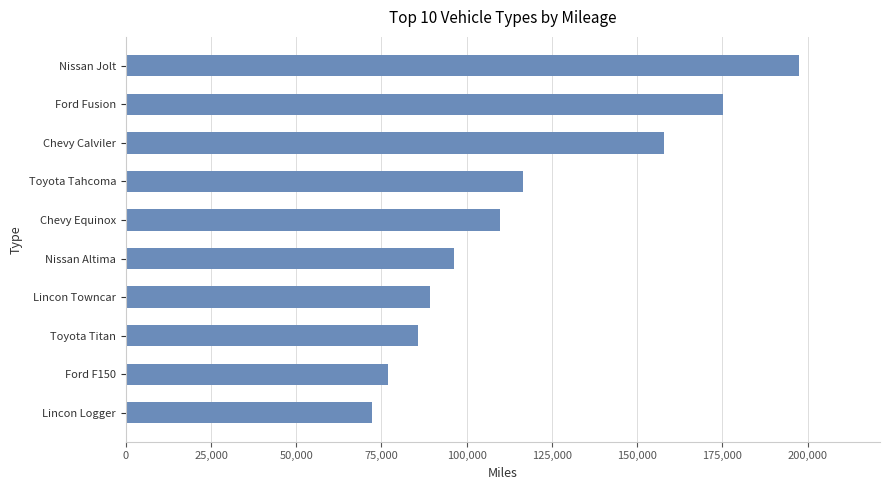

What is the greatest value displayed?

197535